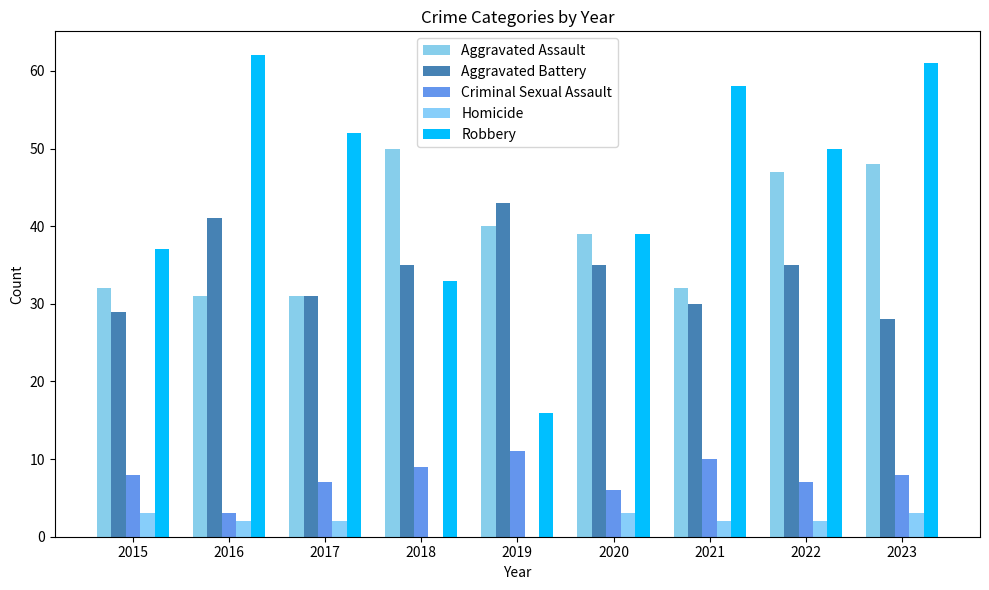

Reading right to left, extract all data points from this chart.

Aggravated Assault: 2023=48	2022=47	2021=32	2020=39	2019=40	2018=50	2017=31	2016=31	2015=32
Aggravated Battery: 2023=28	2022=35	2021=30	2020=35	2019=43	2018=35	2017=31	2016=41	2015=29
Criminal Sexual Assault: 2023=8	2022=7	2021=10	2020=6	2019=11	2018=9	2017=7	2016=3	2015=8
Homicide: 2023=3	2022=2	2021=2	2020=3	2019=0	2018=0	2017=2	2016=2	2015=3
Robbery: 2023=61	2022=50	2021=58	2020=39	2019=16	2018=33	2017=52	2016=62	2015=37